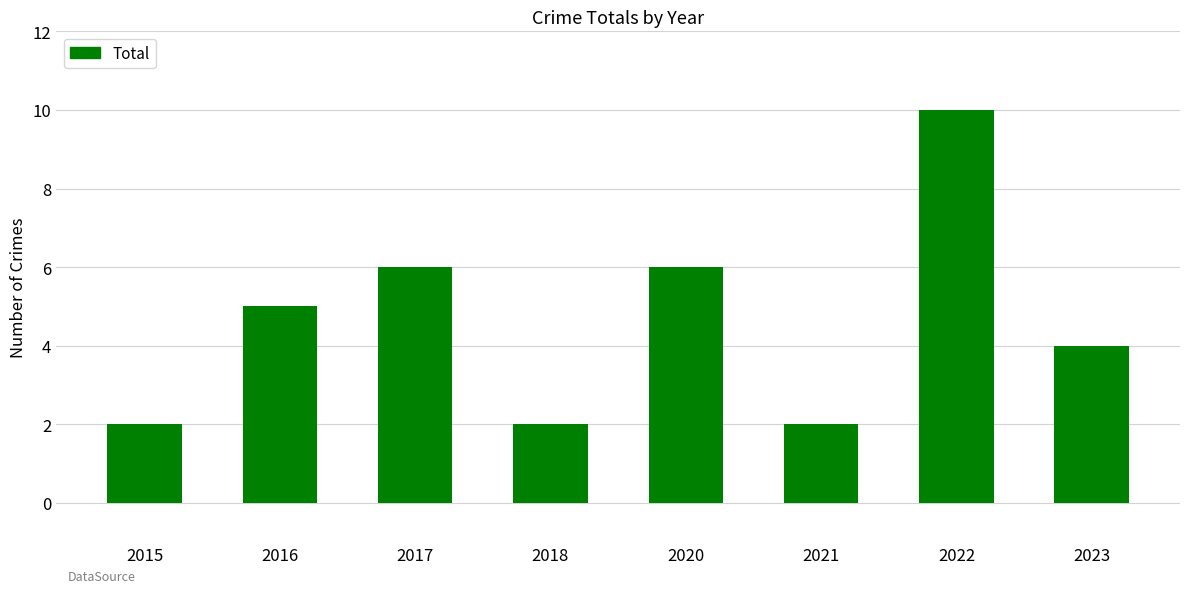

Are the bars horizontal?

No